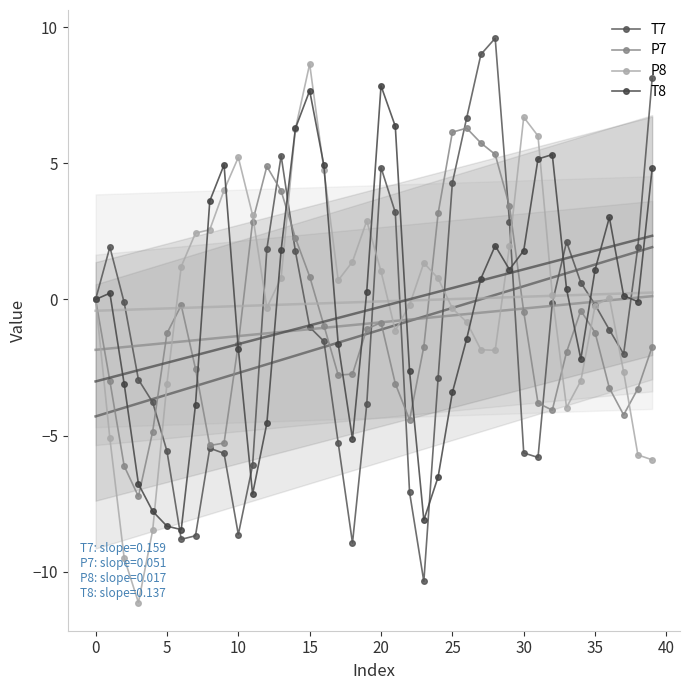

Rank the series by their average value, from highest to lowest.

P8, T8, P7, T7